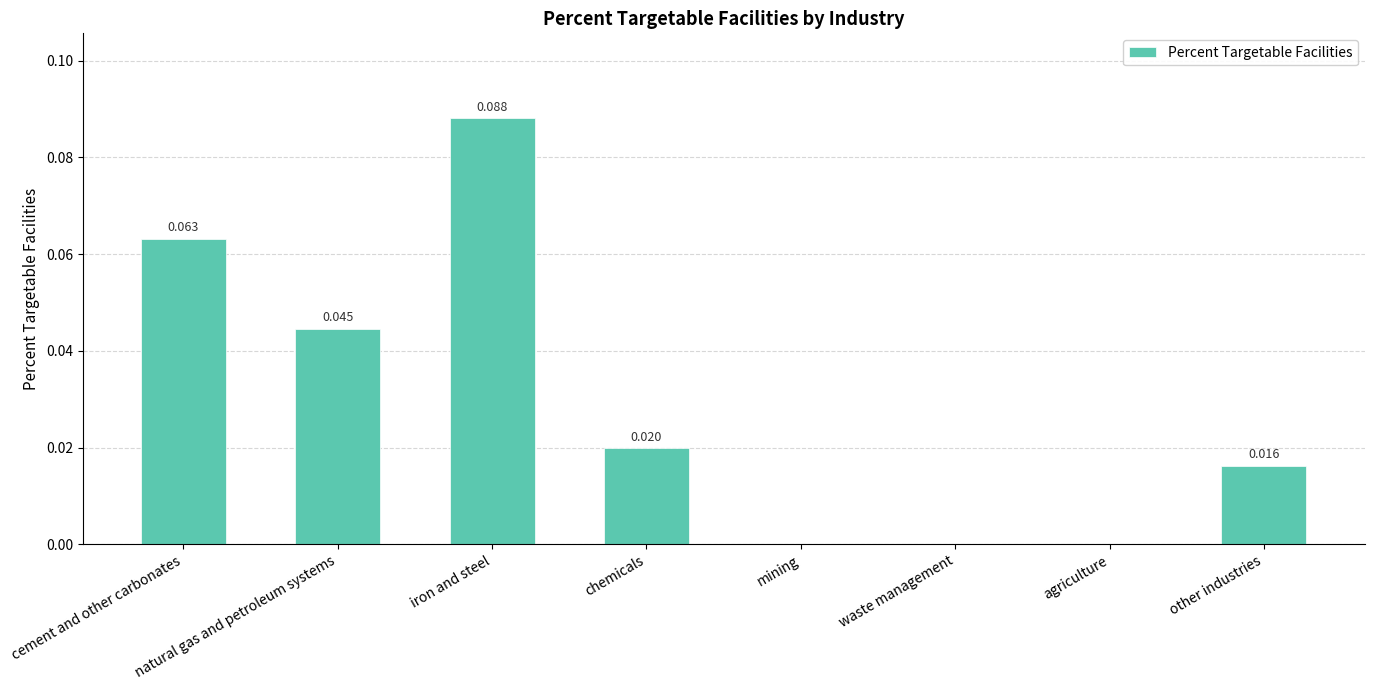

At which category does the chart reach its peak across all series?

iron and steel